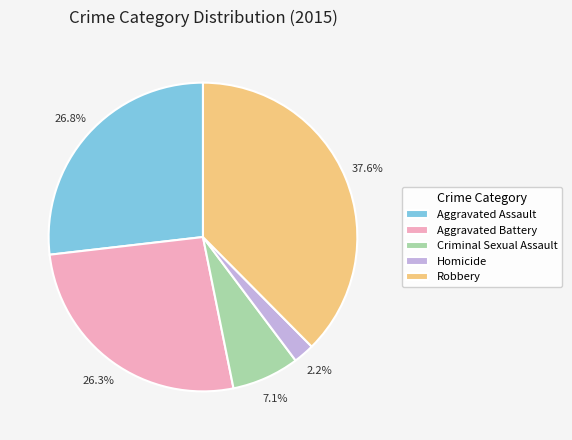

Count the number of slices in the pie.

5